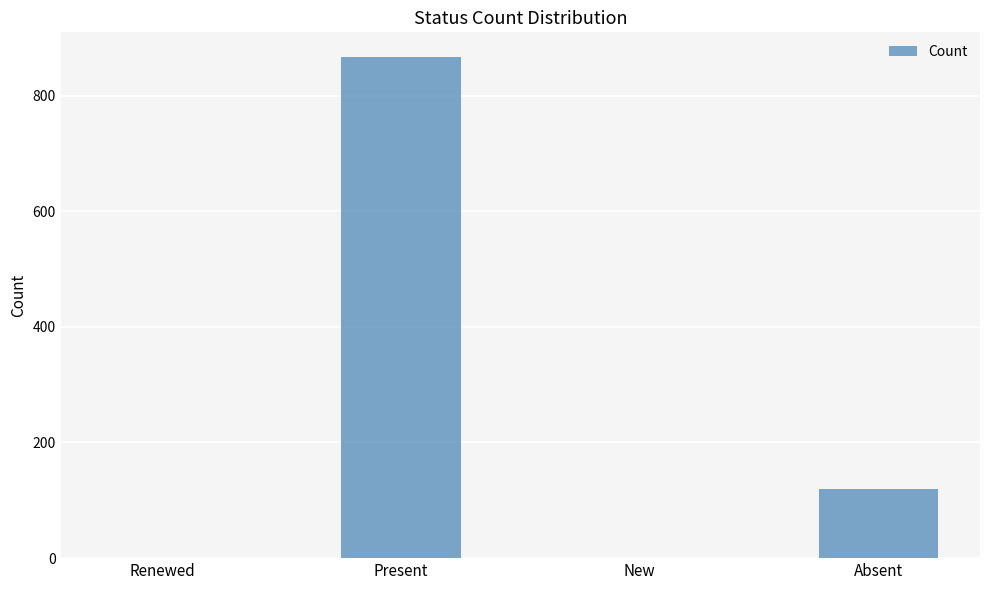

How many series are shown in this chart?

1